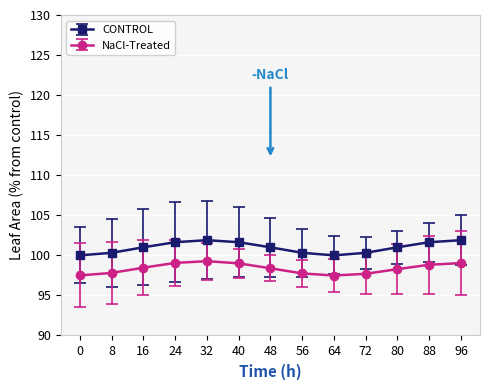

What is the highest value of the NaCl-Treated series?

99.3